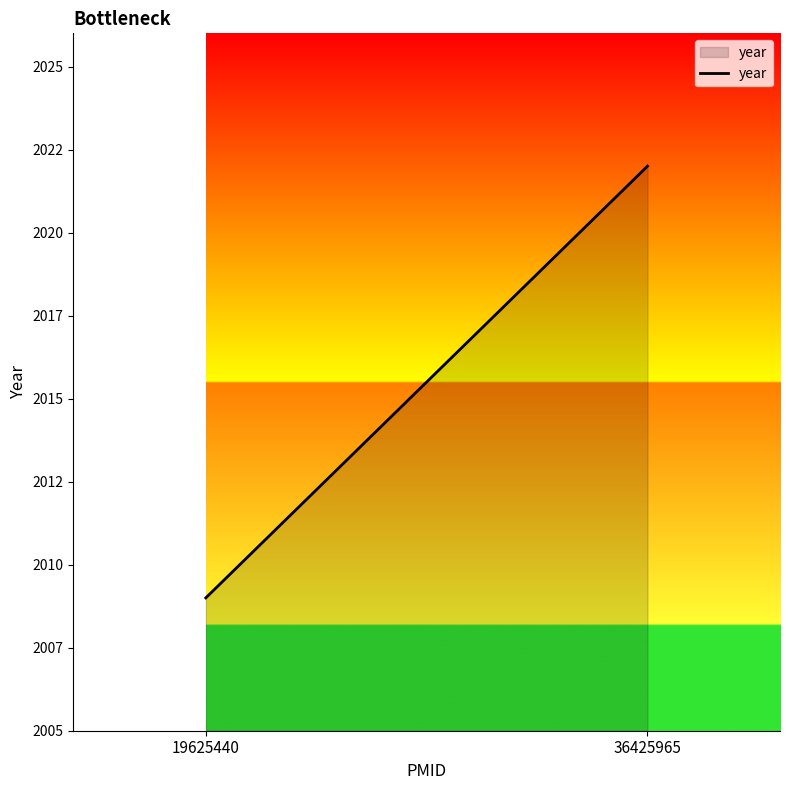

Where is the data nearest to the value 2015?

19625440